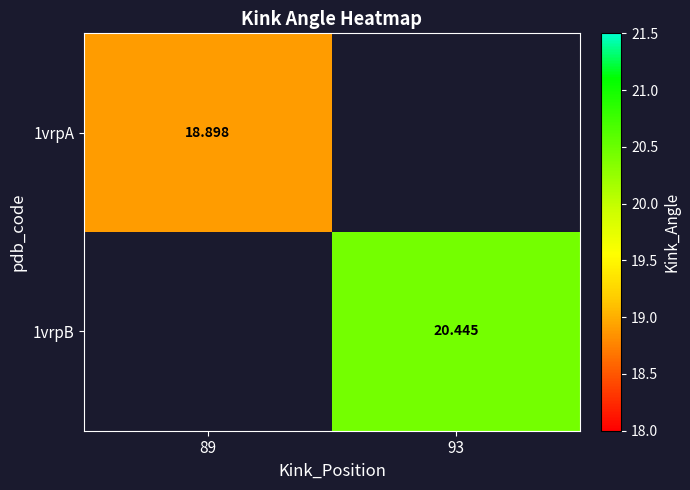

True or false: 1vrpA has a value of 18.9 at 89.

True